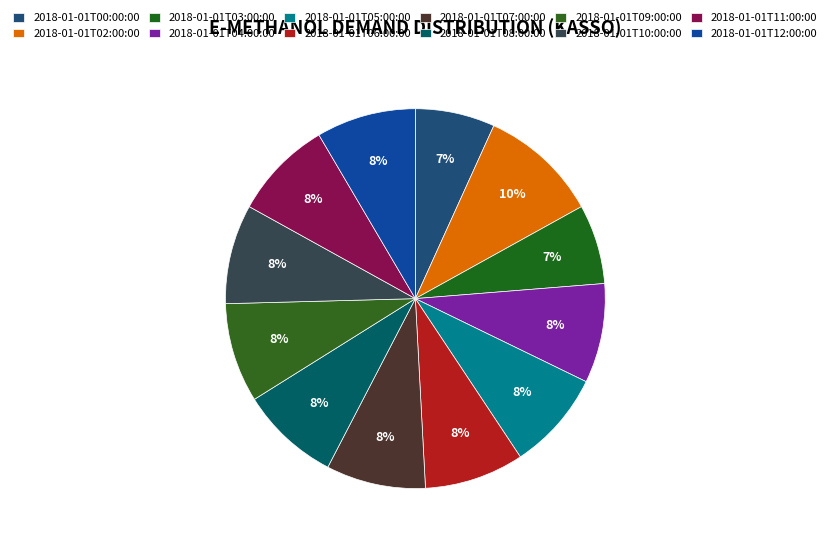

The 2018-01-01T04:00:00 slice represents 15% of the pie. True or false?

False